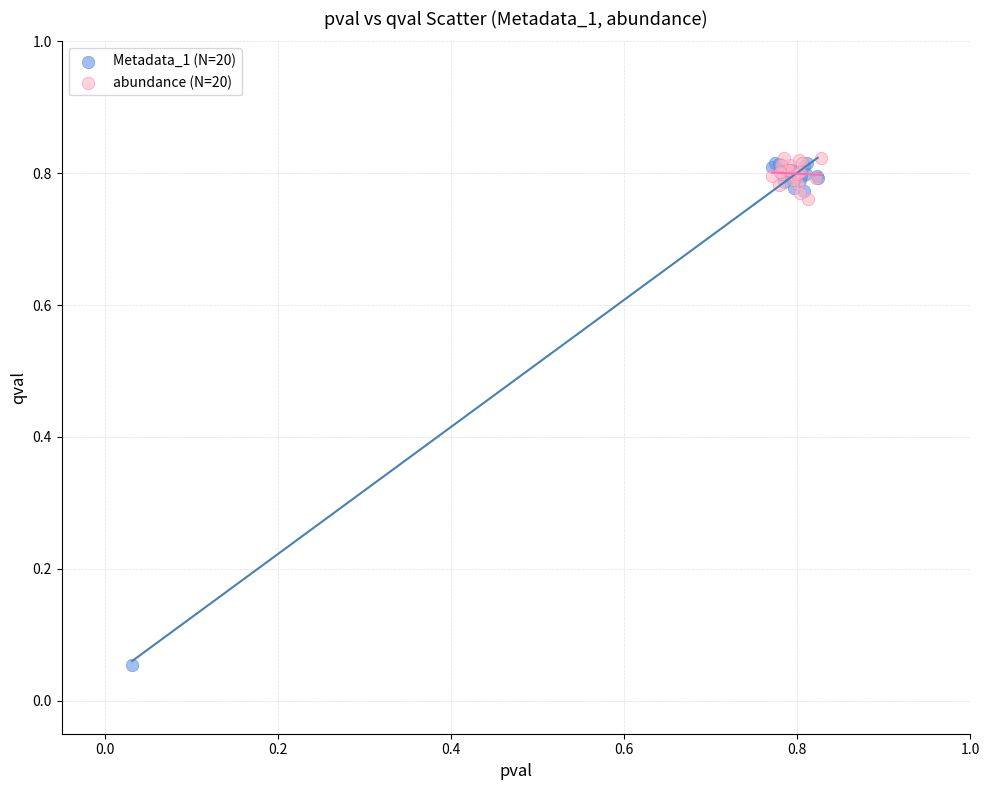

Which series contains the lowest Y value?

Metadata_1 (N=20)